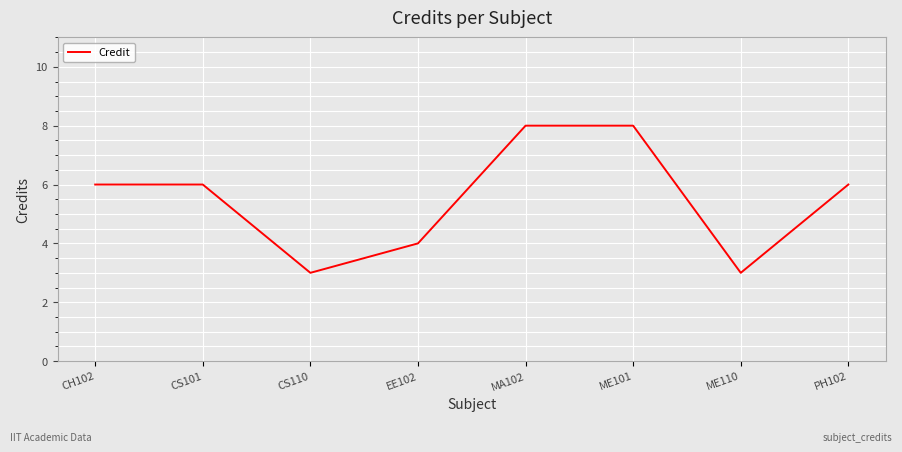

What is the difference between the values at EE102 and PH102?

2